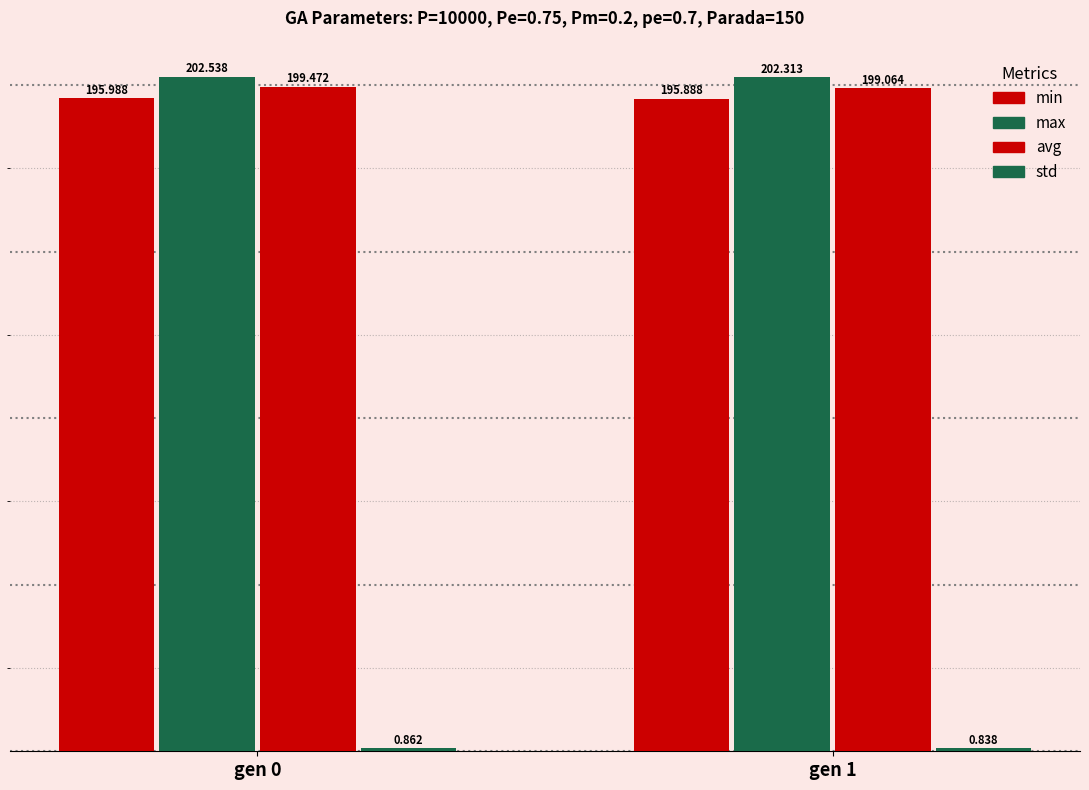

How many groups of bars are there?

2